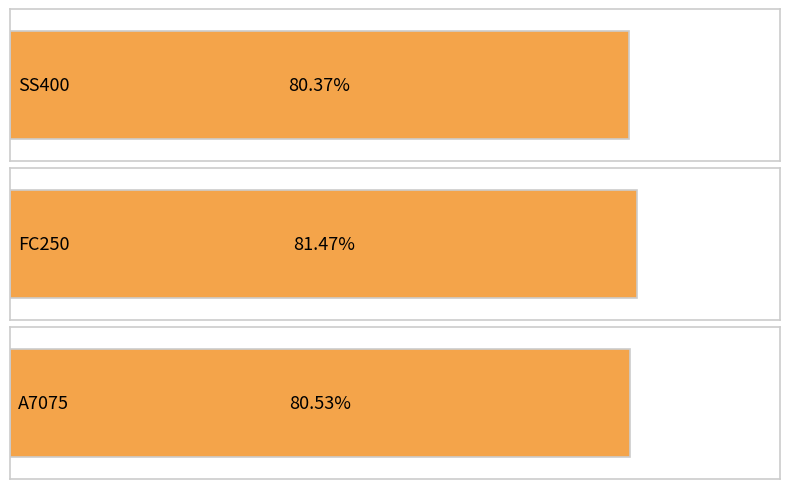

At which category does the chart reach its peak across all series?

FC250